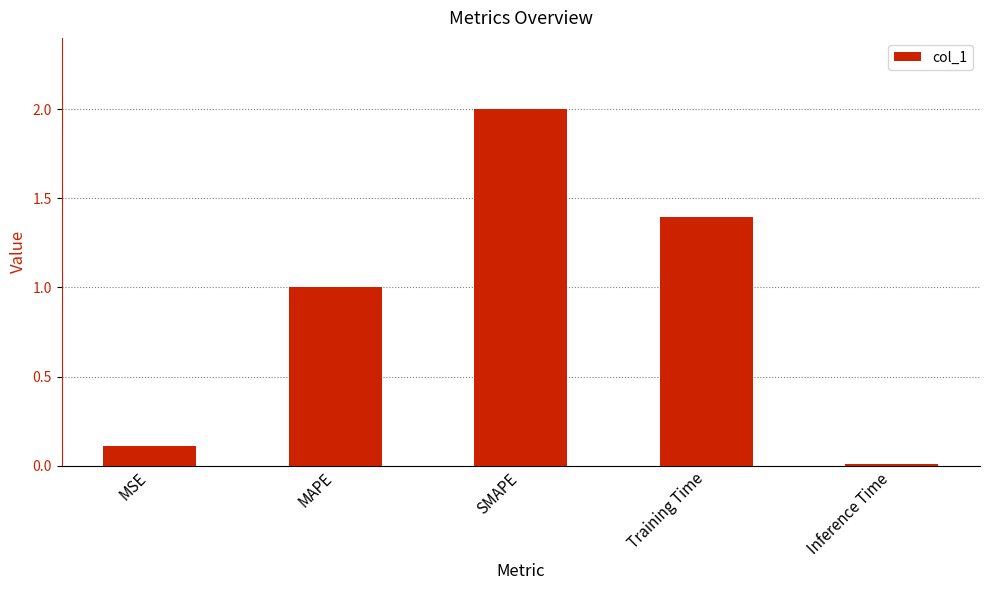

What is the sum of all values?

4.5